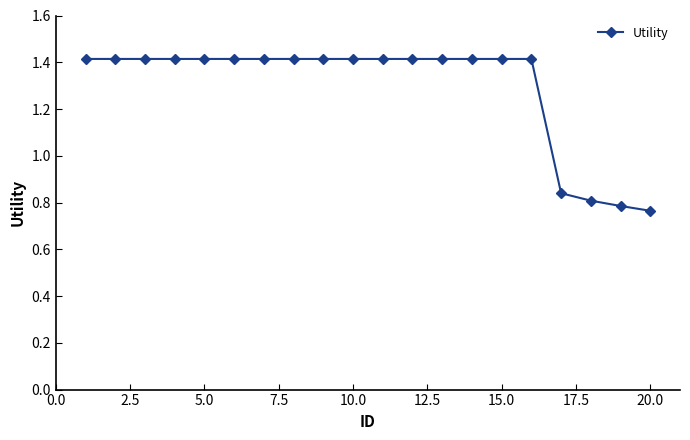

What is the average value?

1.3